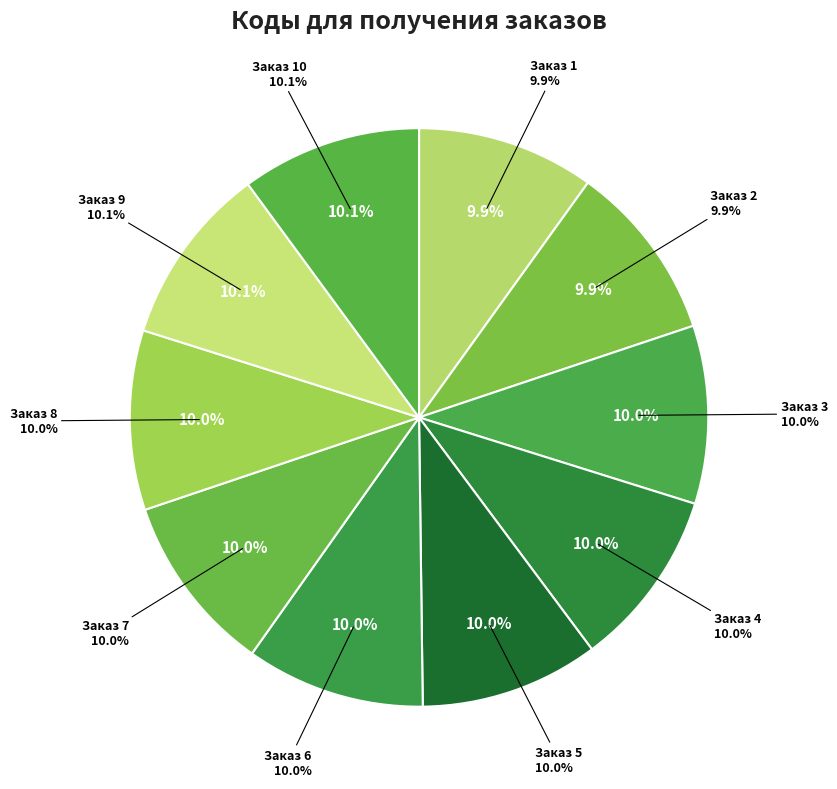

Is it true that 3 is 10% of the pie?

True